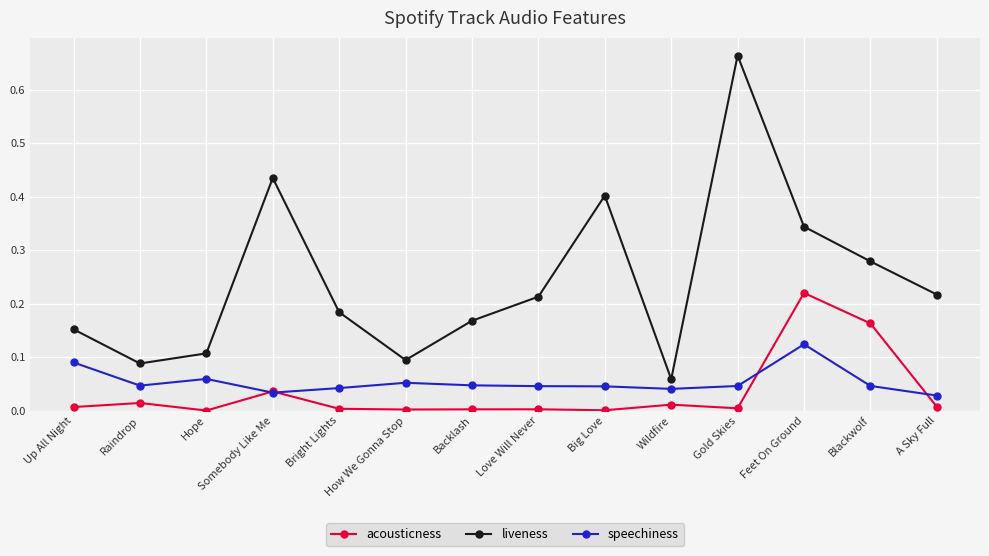

Rank the series at Backlash from highest to lowest value.

liveness, speechiness, acousticness